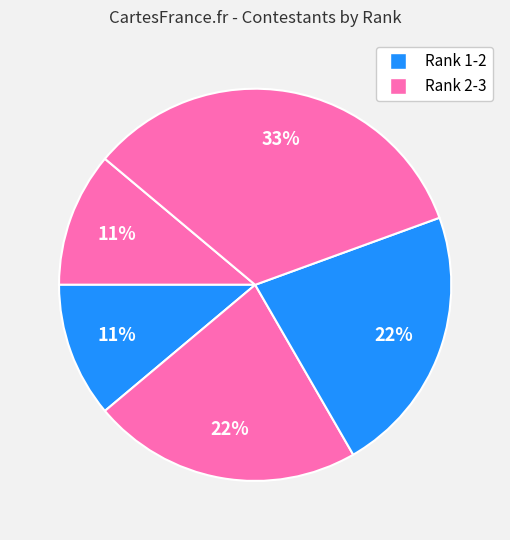

How many segments does this pie chart have?

5